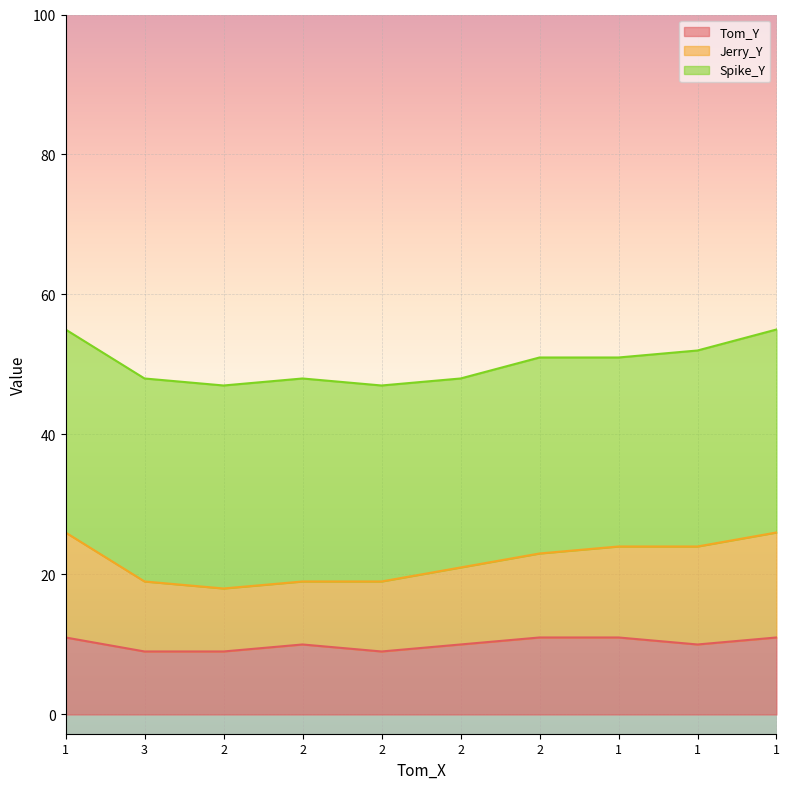

Read the Jerry_Y value at 1.

26